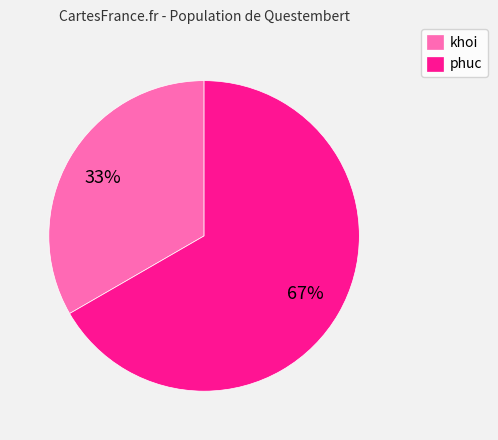

The phuc slice represents 57% of the pie. True or false?

False